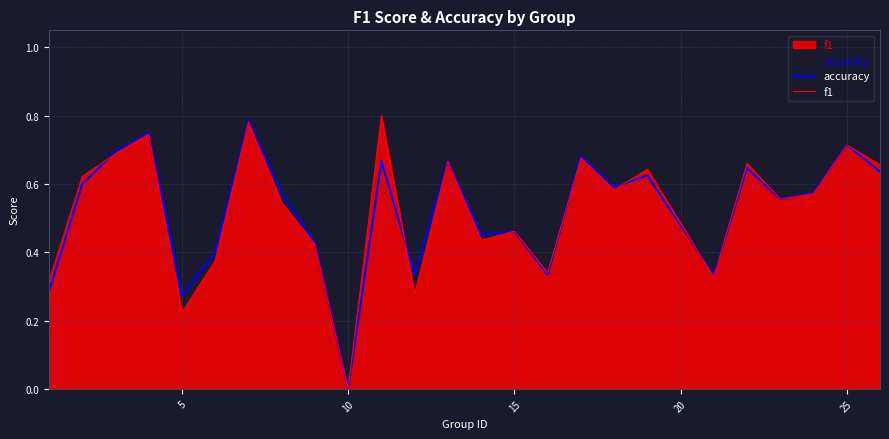

Is it true that accuracy equals 0.2 at 15?

False